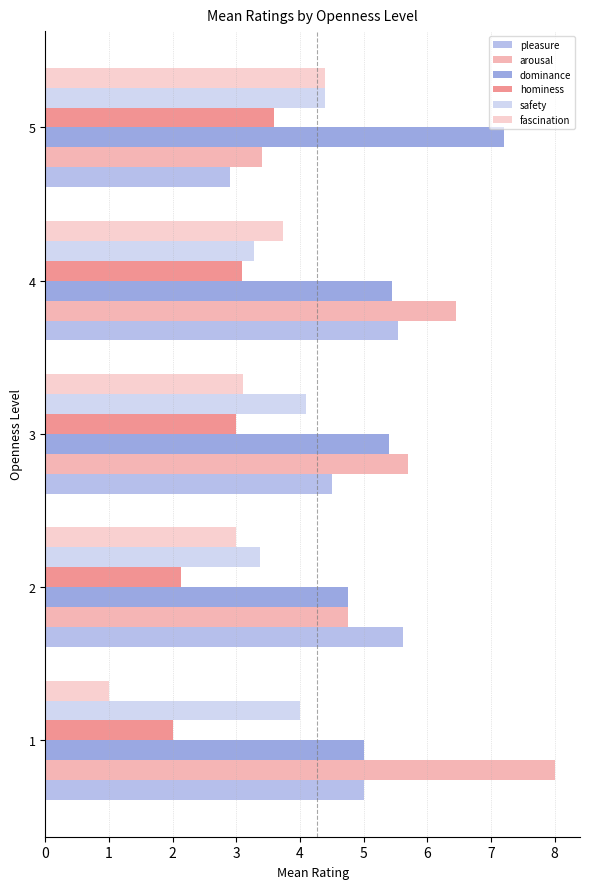

True or false: pleasure has a value of 7.9 at 4.

False